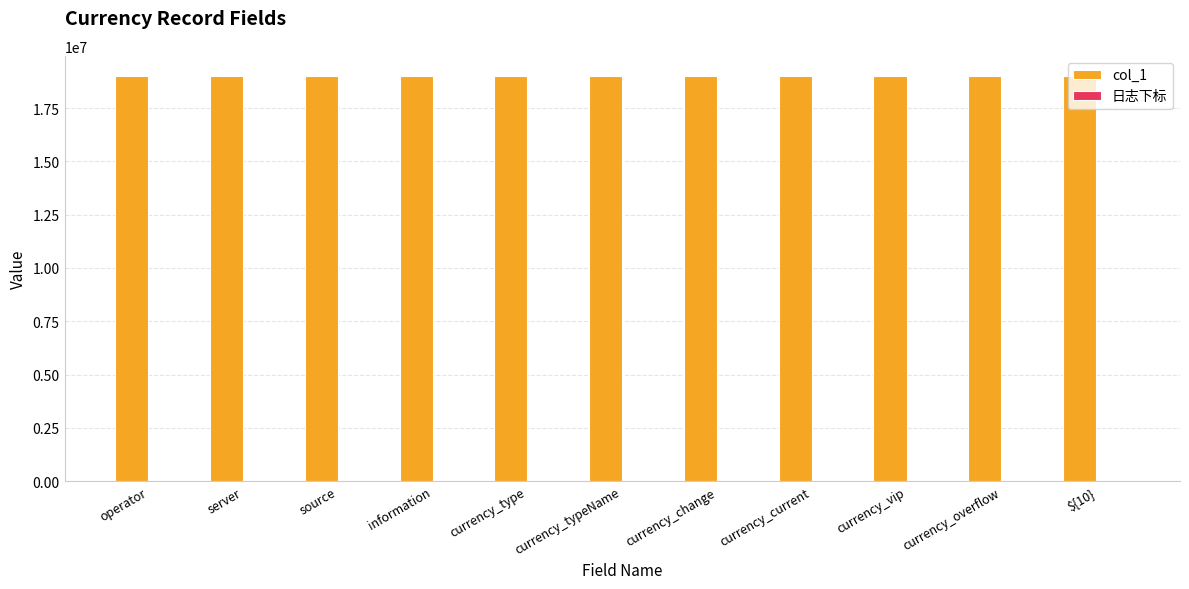

Count the number of categories in the chart.

11